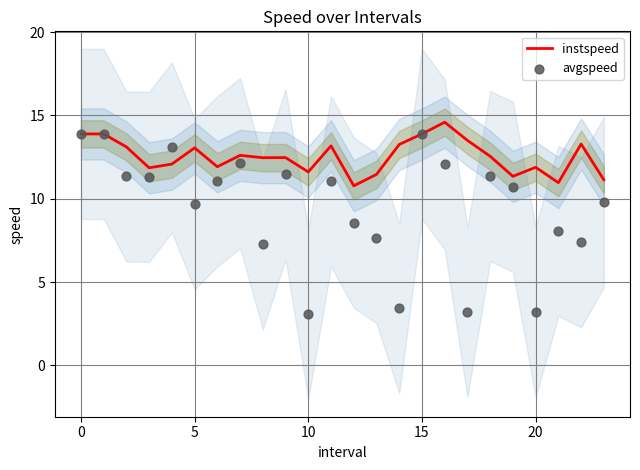

Which series has the largest total across all categories?

instspeed